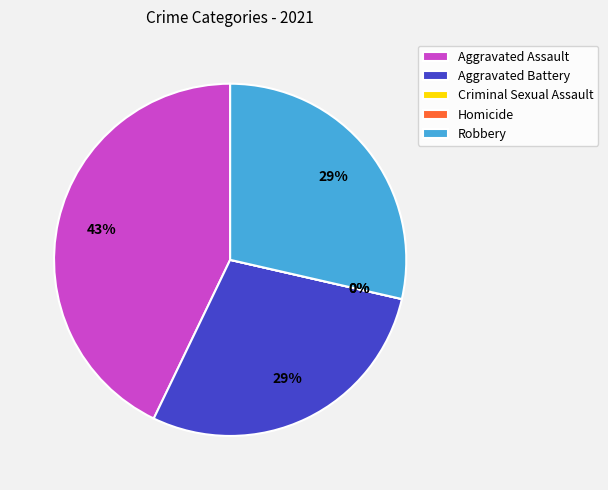

Is it true that Robbery is 21% of the pie?

False